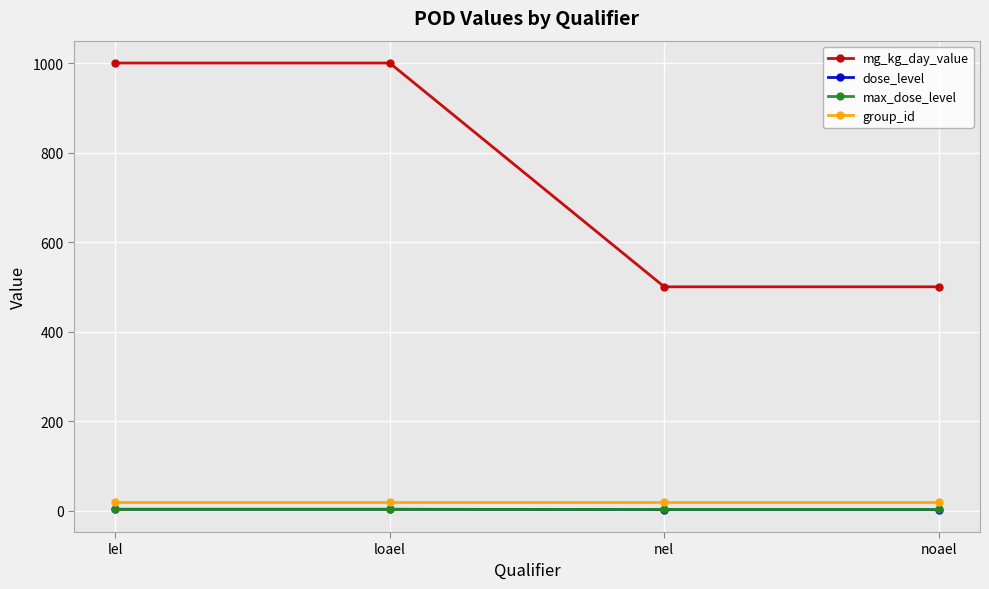

True or false: group_id and dose_level cross at least once.

False